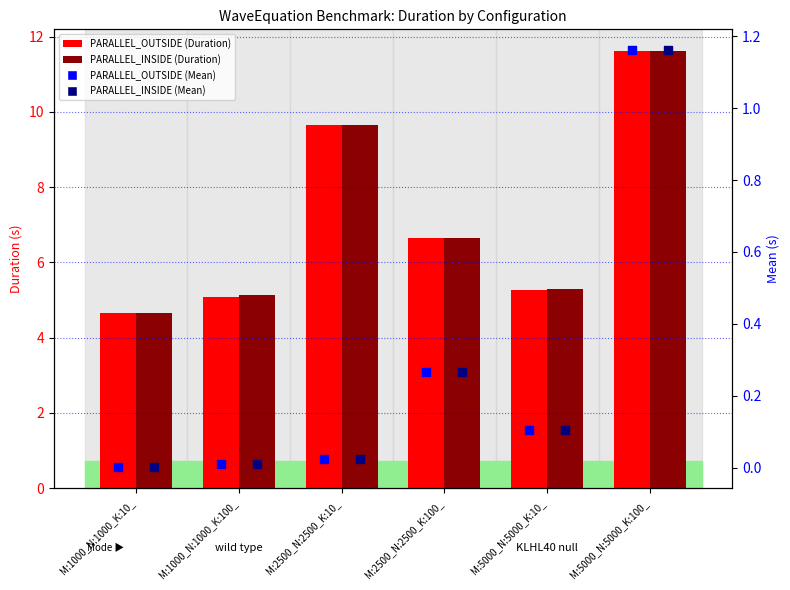

Is the value of PARALLEL_OUTSIDE_Mean at M:2500_N:2500_K:100_ greater than the value of PARALLEL_INSIDE_Mean at M:2500_N:2500_K:100_?

No